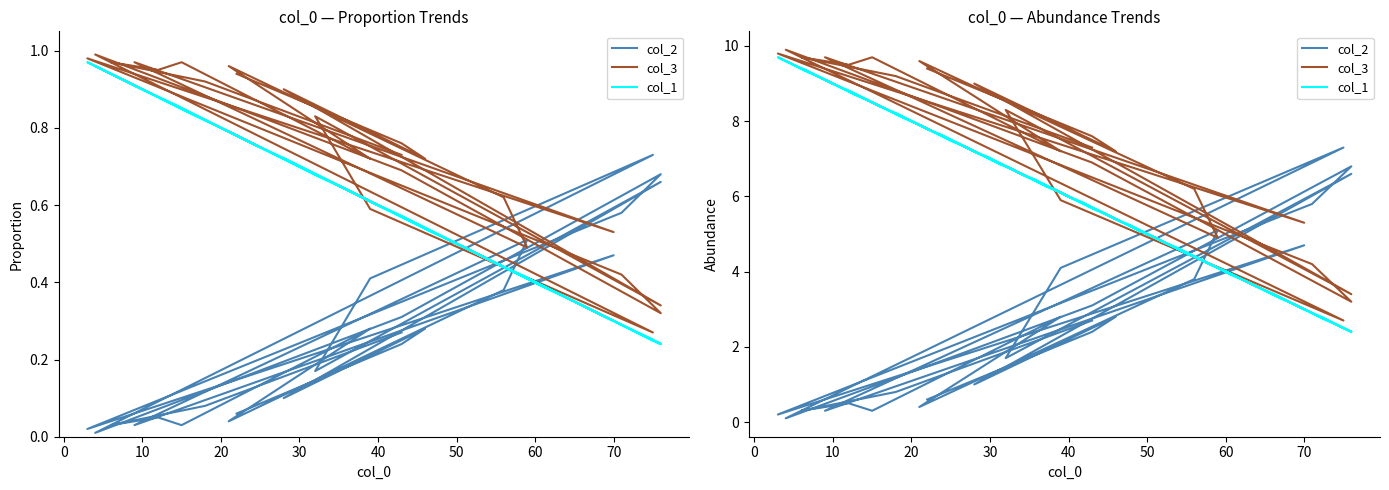

Rank the series by their average value, from lowest to highest.

col_2, col_1, col_3